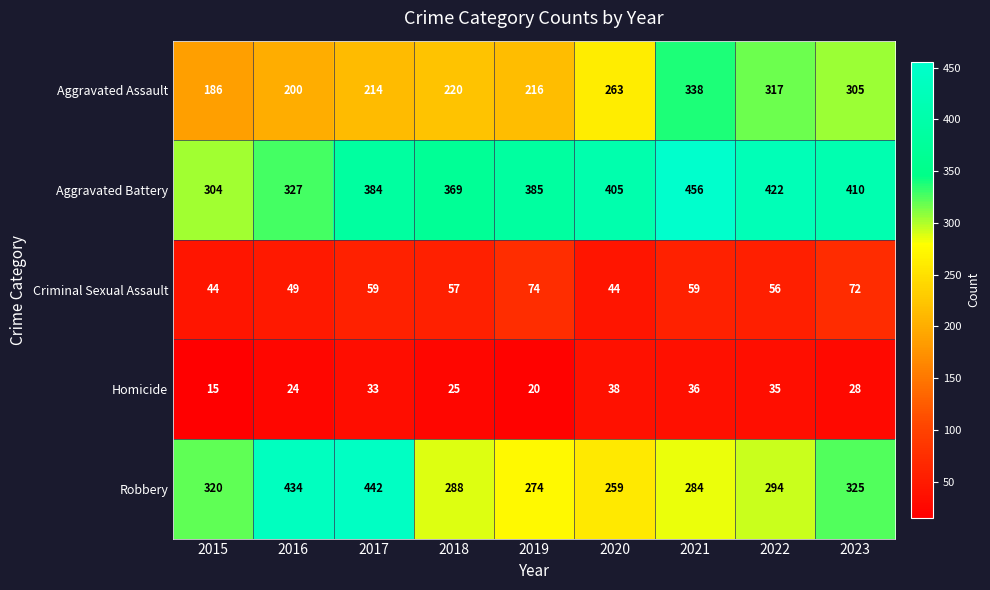

The value of Criminal Sexual Assault at 2019 is 74. True or false?

True